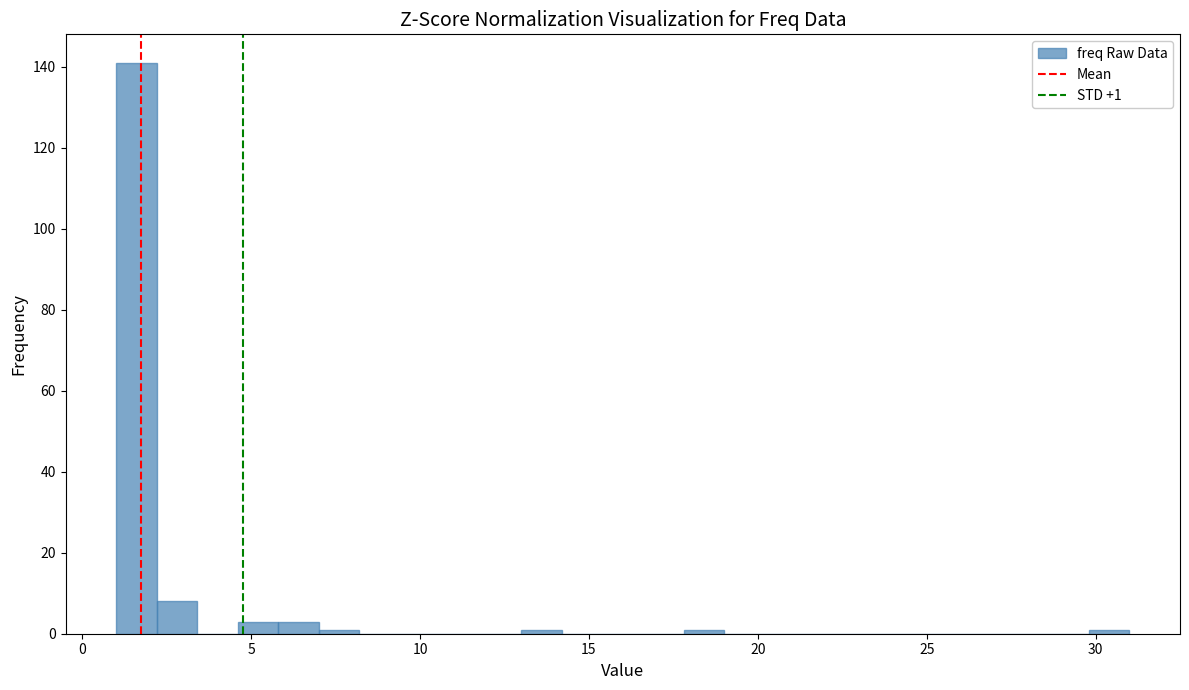

Read against the x-axis, roughly where is the centre of the tallest bar?

1.5